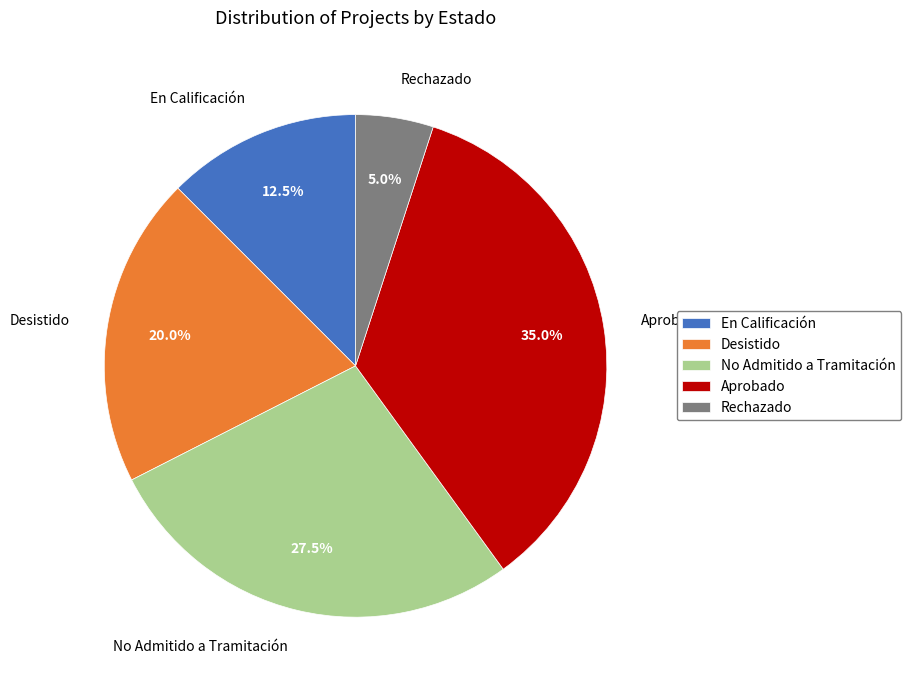

To the nearest percent, what is the combined percentage of Desistido and Aprobado?

55%